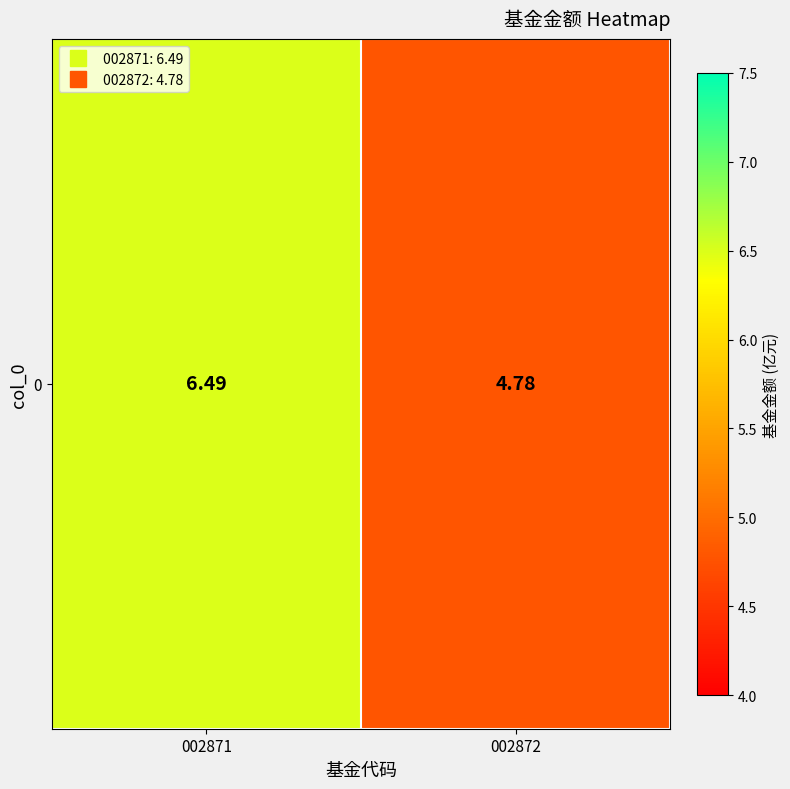

What is the smallest value displayed?

4.8